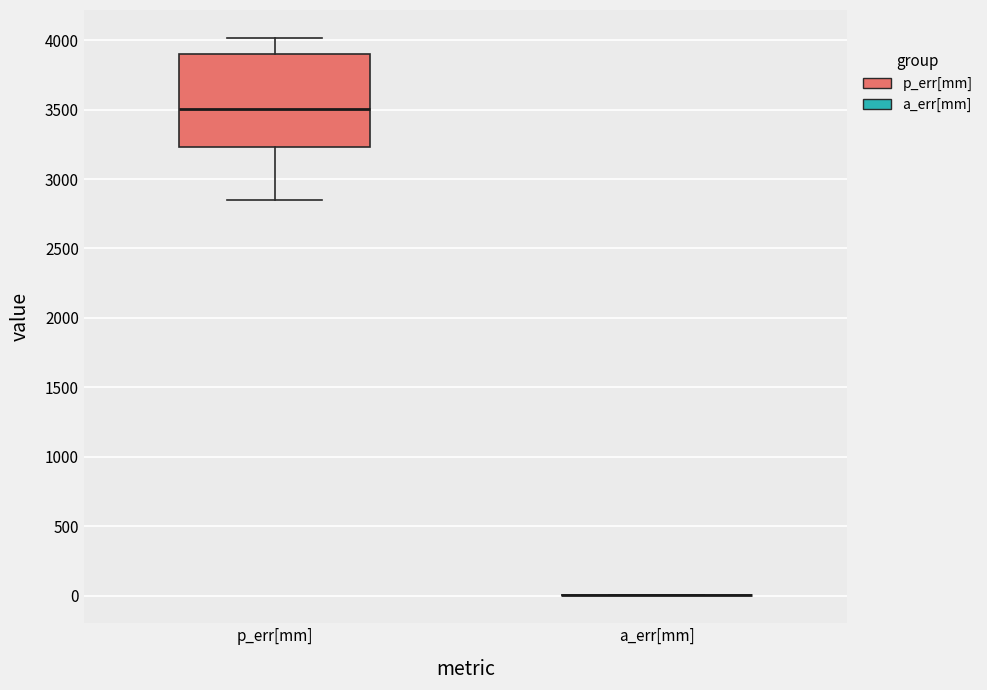

Where is the lower edge of the box for p_err[mm] on the y-axis? The values are not printed on the chart, so give them approximately, as read against the axis.

3250